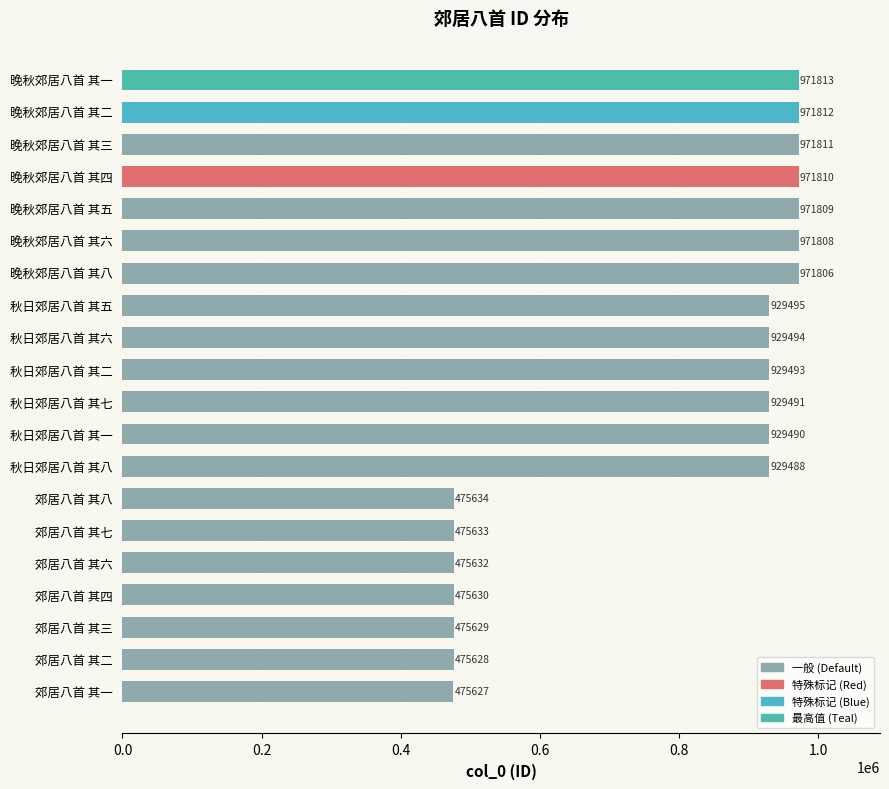

Read the value at 晚秋郊居八首 其二.

971812